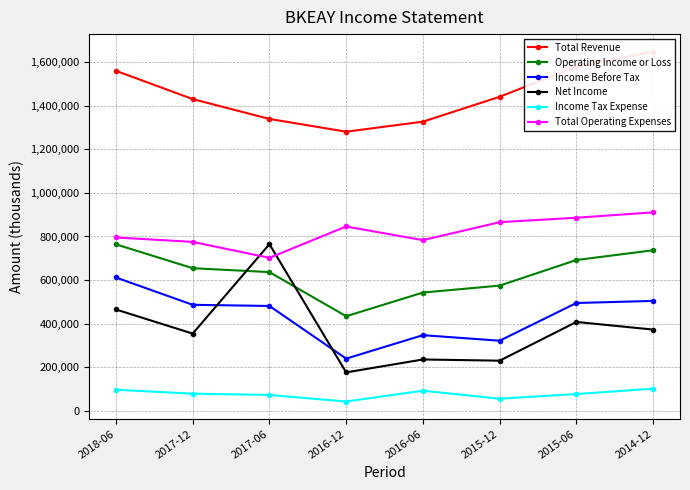

The Total Revenue series shows 1440400 at 2015-12. True or false?

True